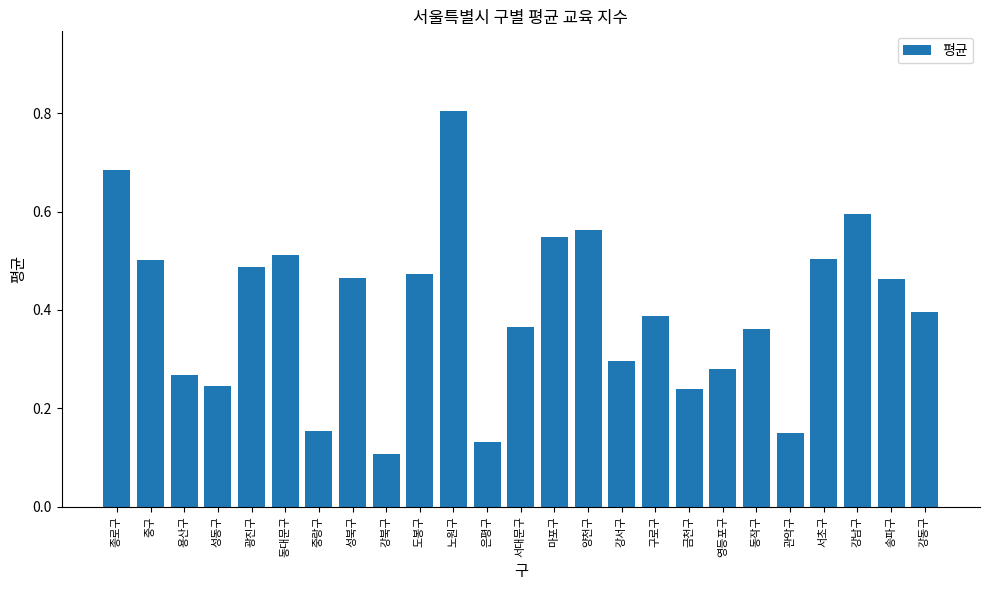

The chart shows a value of 0.7 at 성북구. True or false?

False